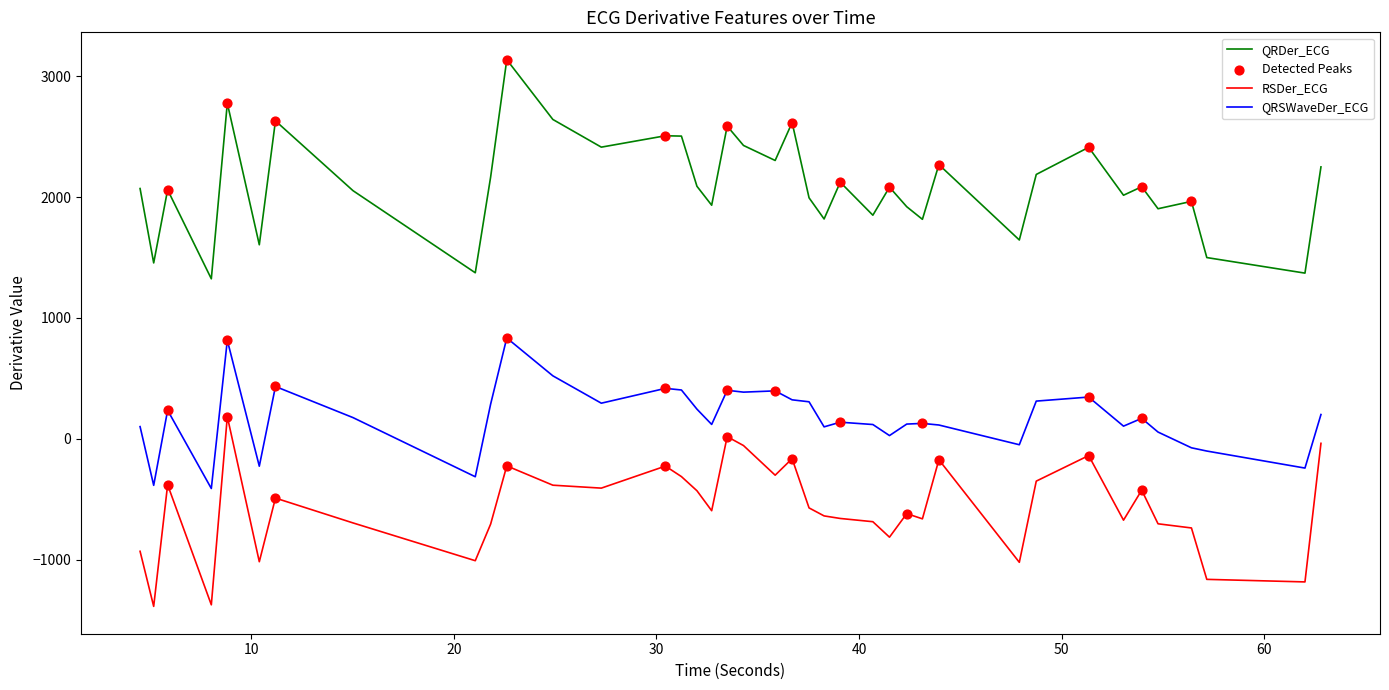

Which series has the largest total across all categories?

QRDer_ECG